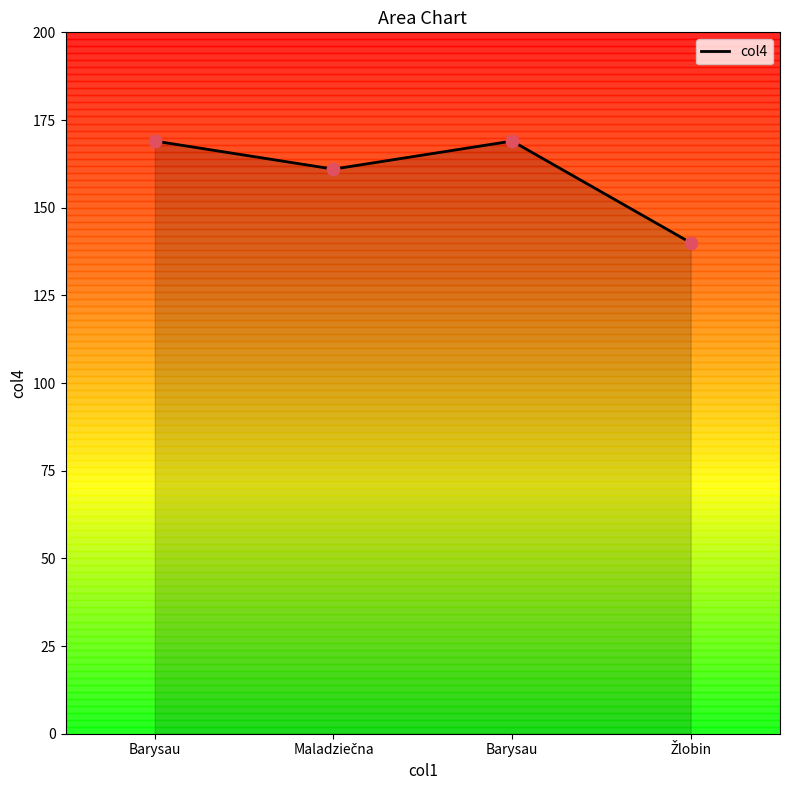

Count the number of data series in this chart.

1